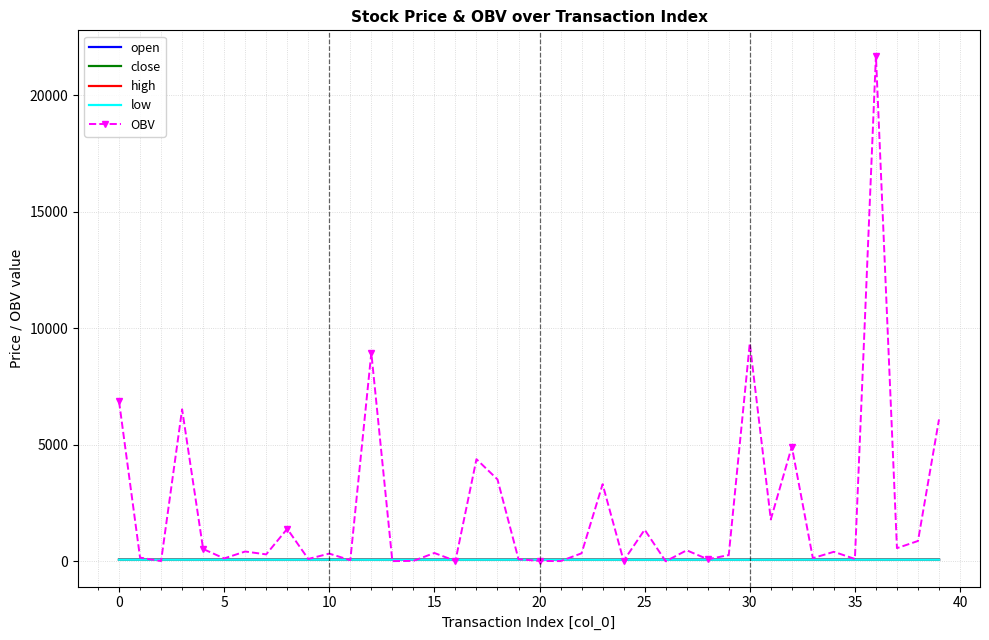

What is the greatest value displayed?

21708.4